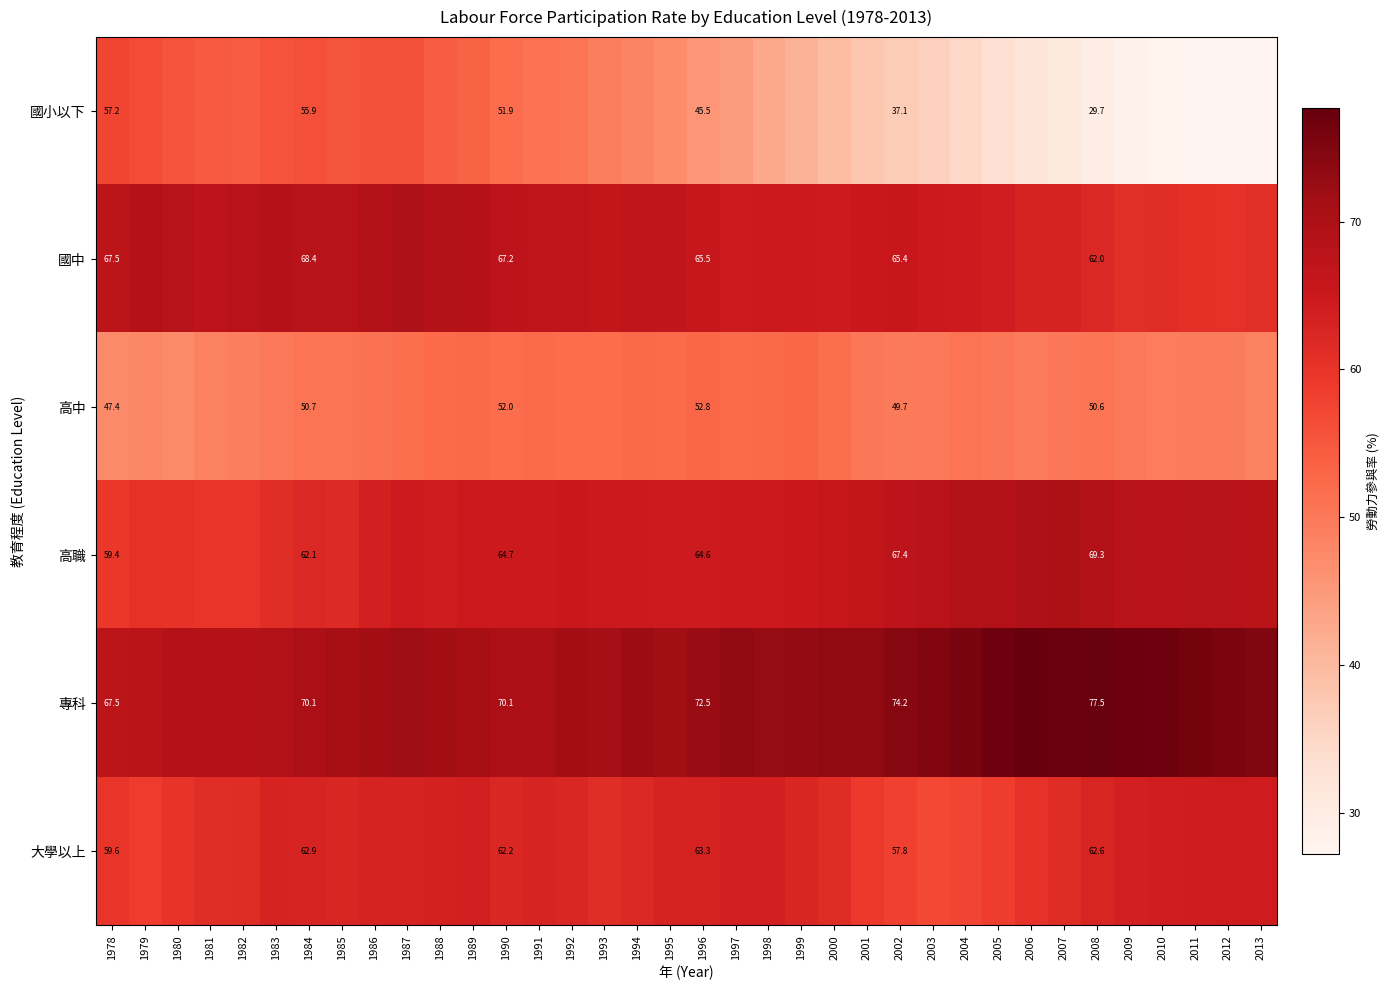

Between 1996 and 2002, which series saw the biggest shift?

國小以下